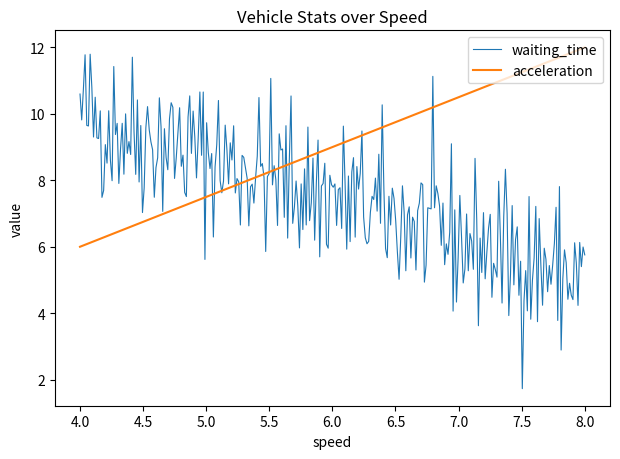

List the series in order of their overall mean, lowest first.

waiting_time, acceleration